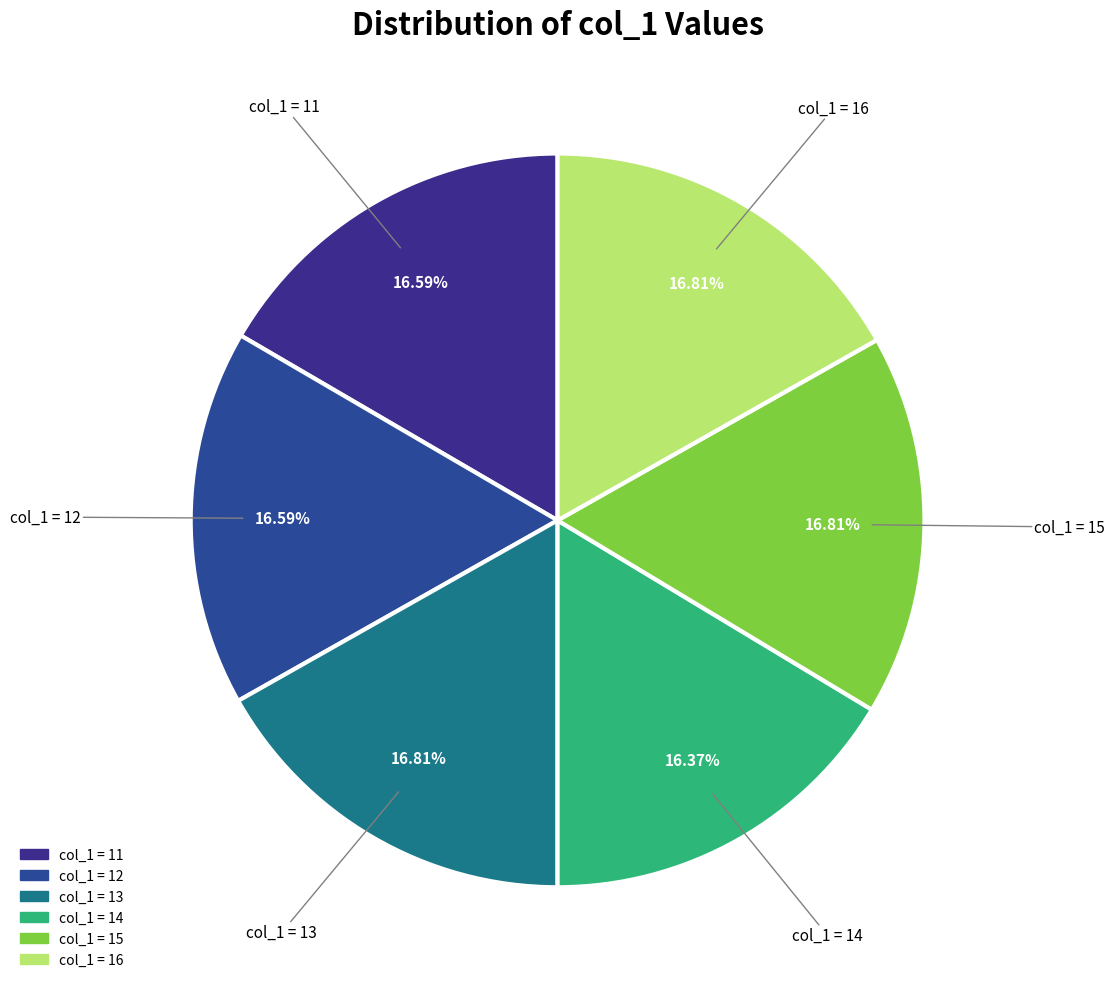

How many slices are in this pie chart?

6